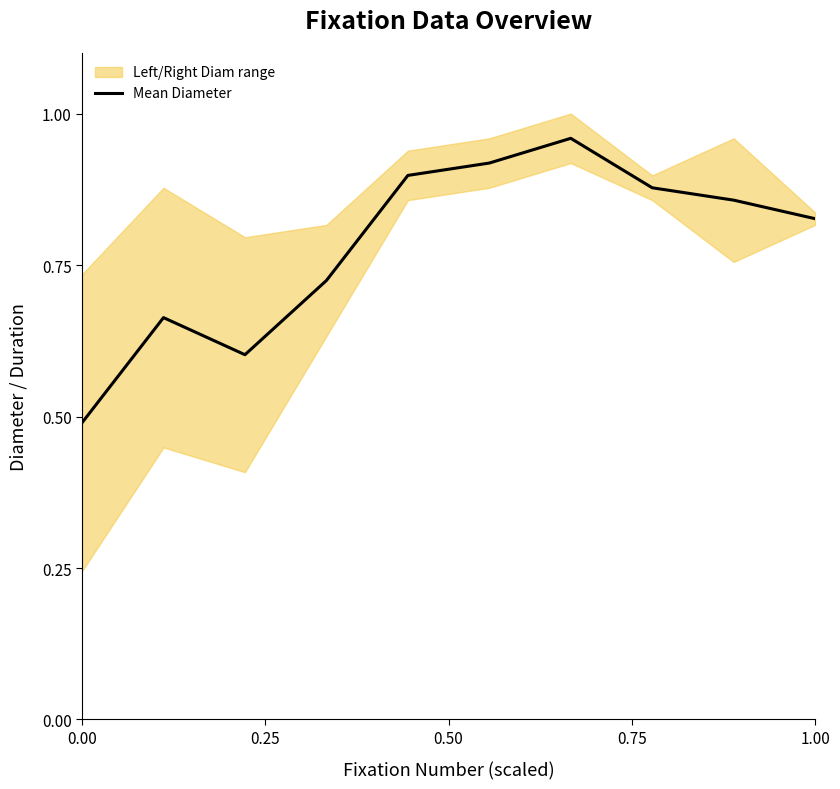

Does the chart have visible grid lines?

No